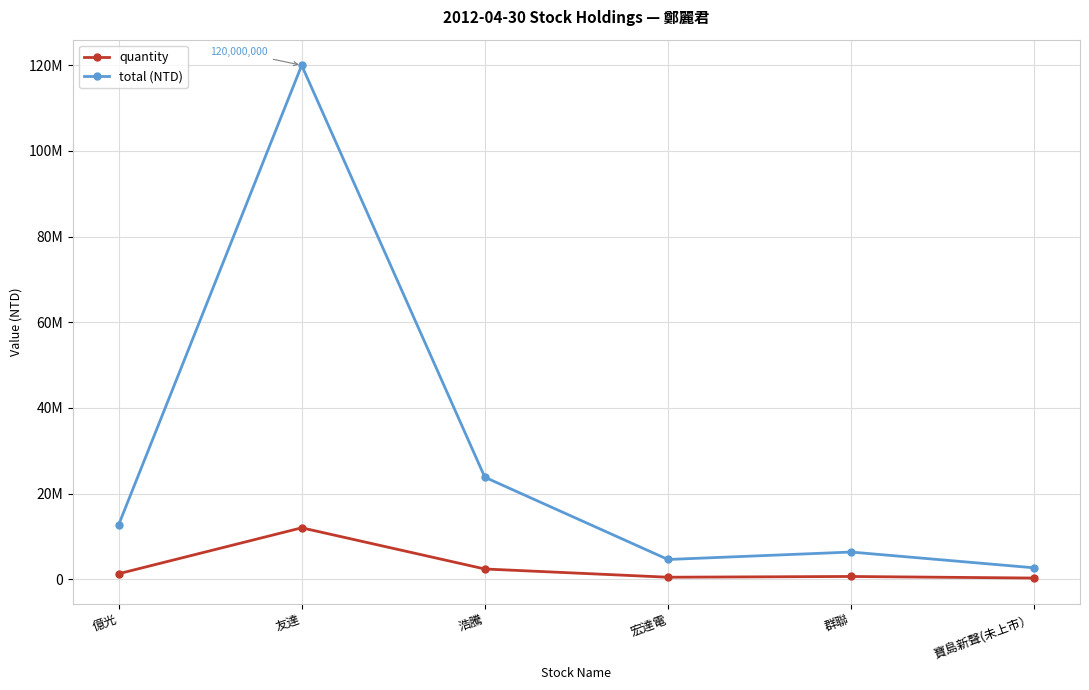

Is this an area chart (filled region under the line)?

No